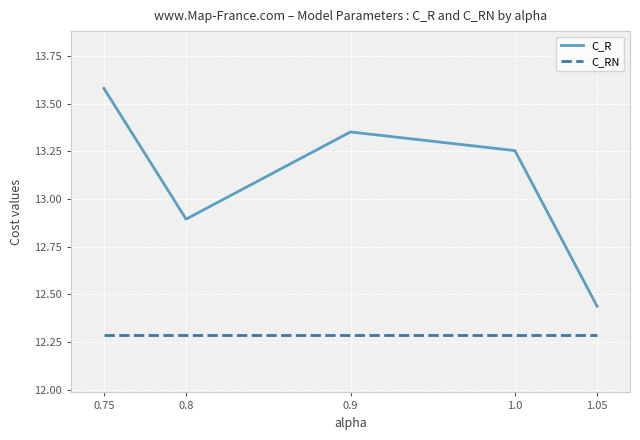

Is it true that C_RN equals 20.4 at 0.8?

False